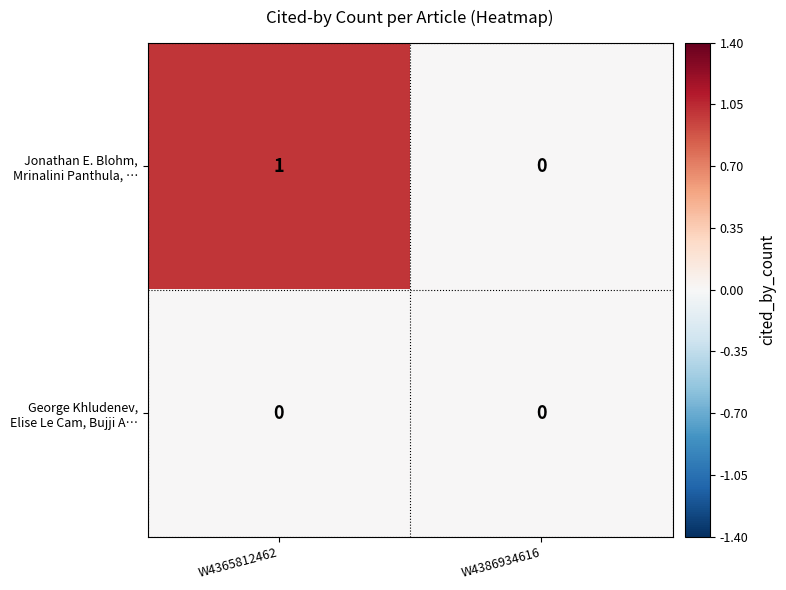

Which category has the highest value across all series?

W4365812462